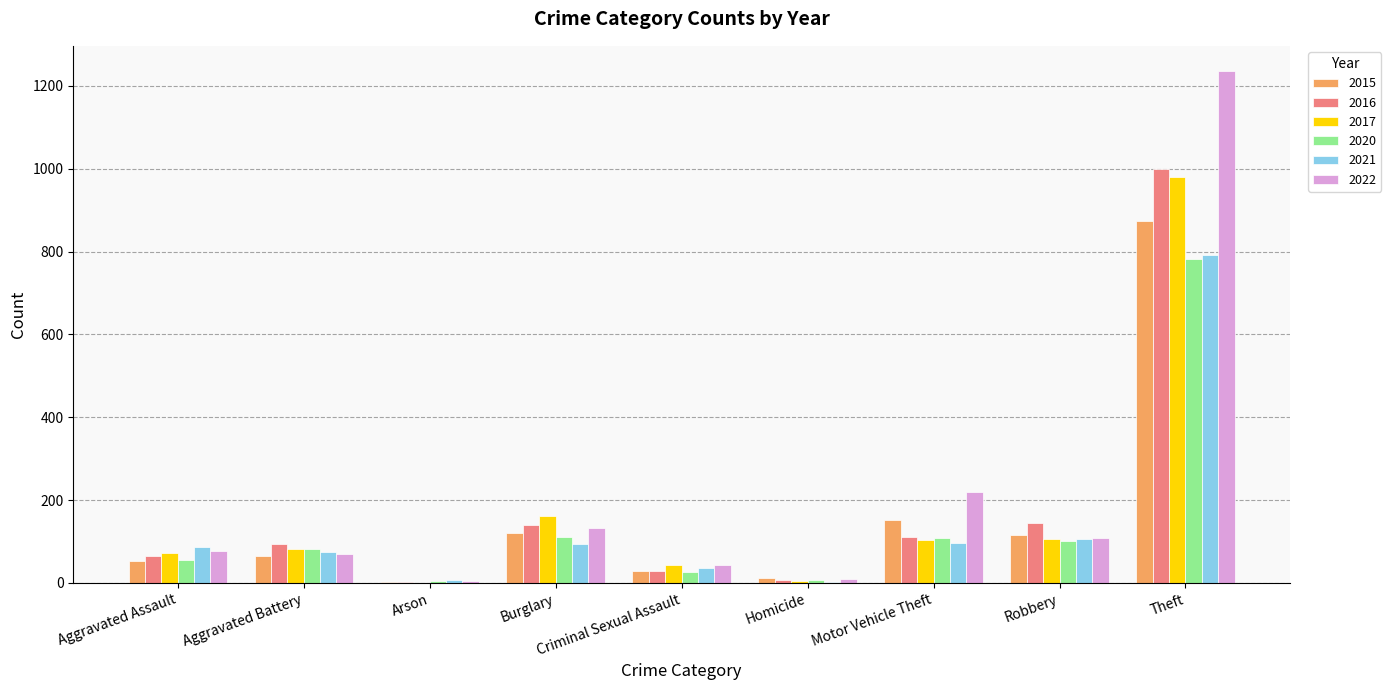

Count the number of categories in the chart.

9